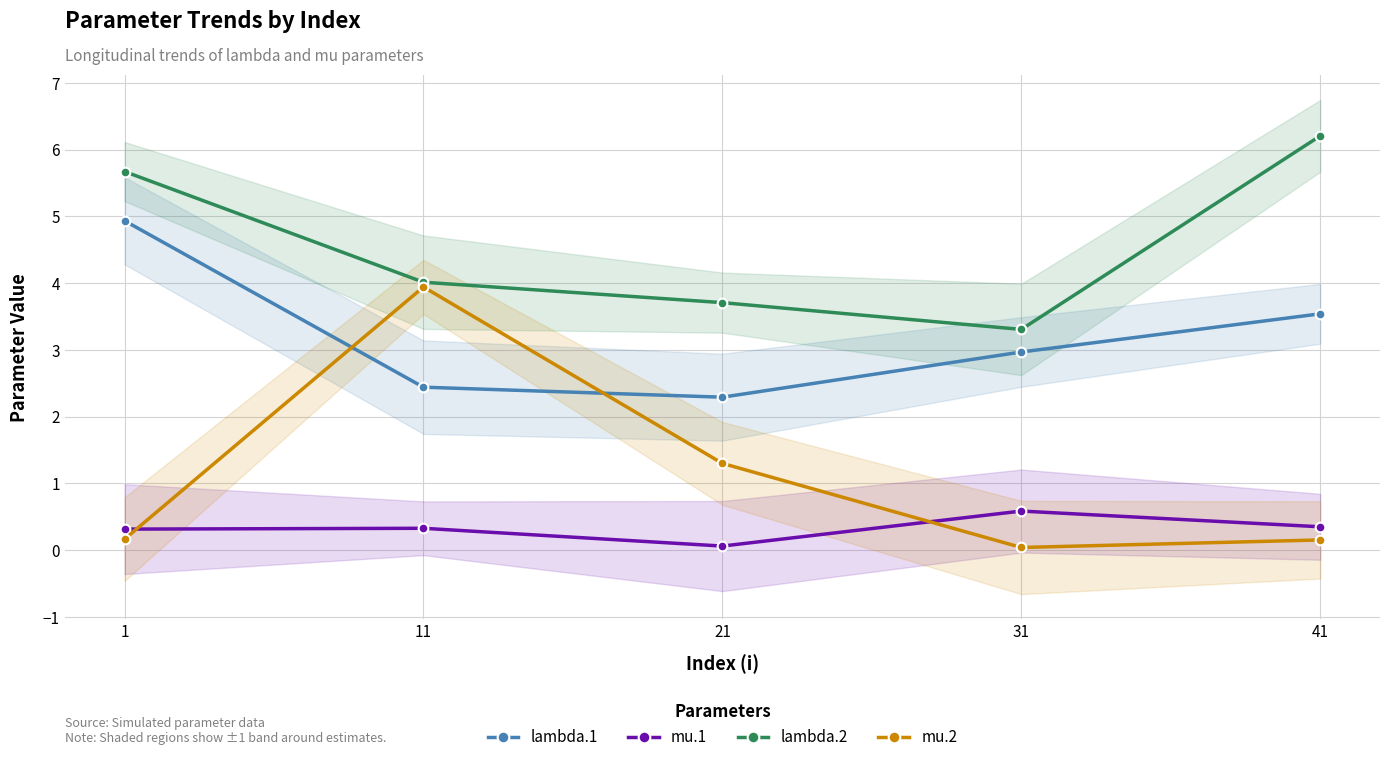

What are all the series names shown in the legend?

lambda.1, mu.1, lambda.2, mu.2